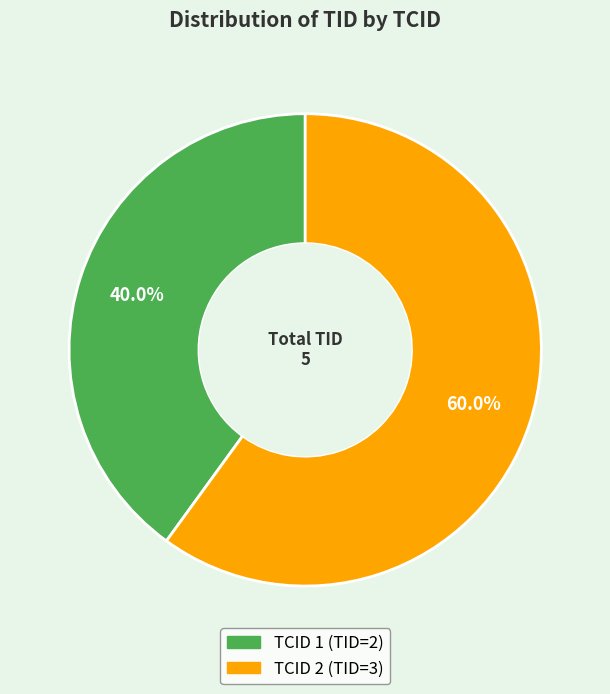

Does any single category account for the majority?

Yes